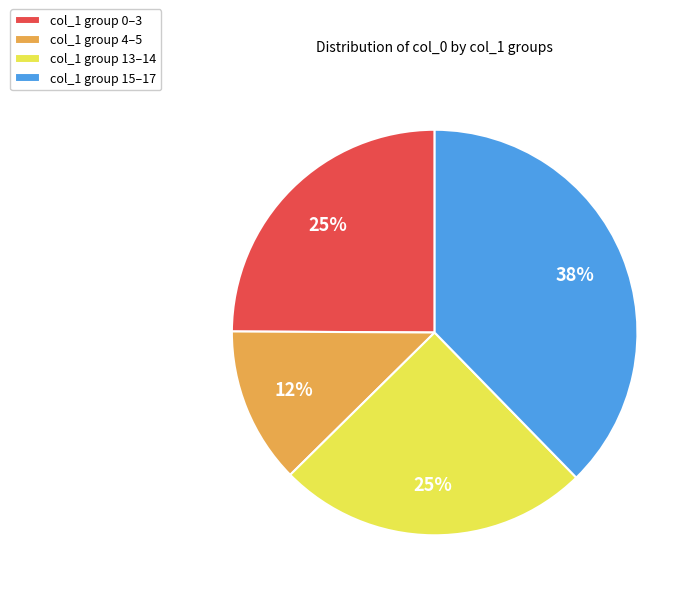

To the nearest percent, what percentage of the pie is col_1 group 0–3?

25%